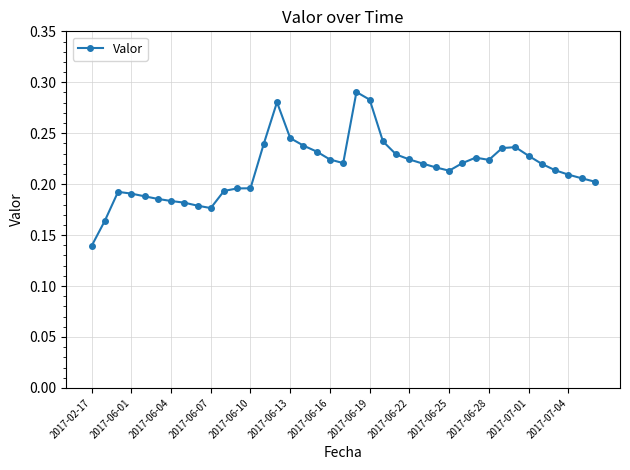

True or false: there are more than 0 points higher than both neighbors.

True